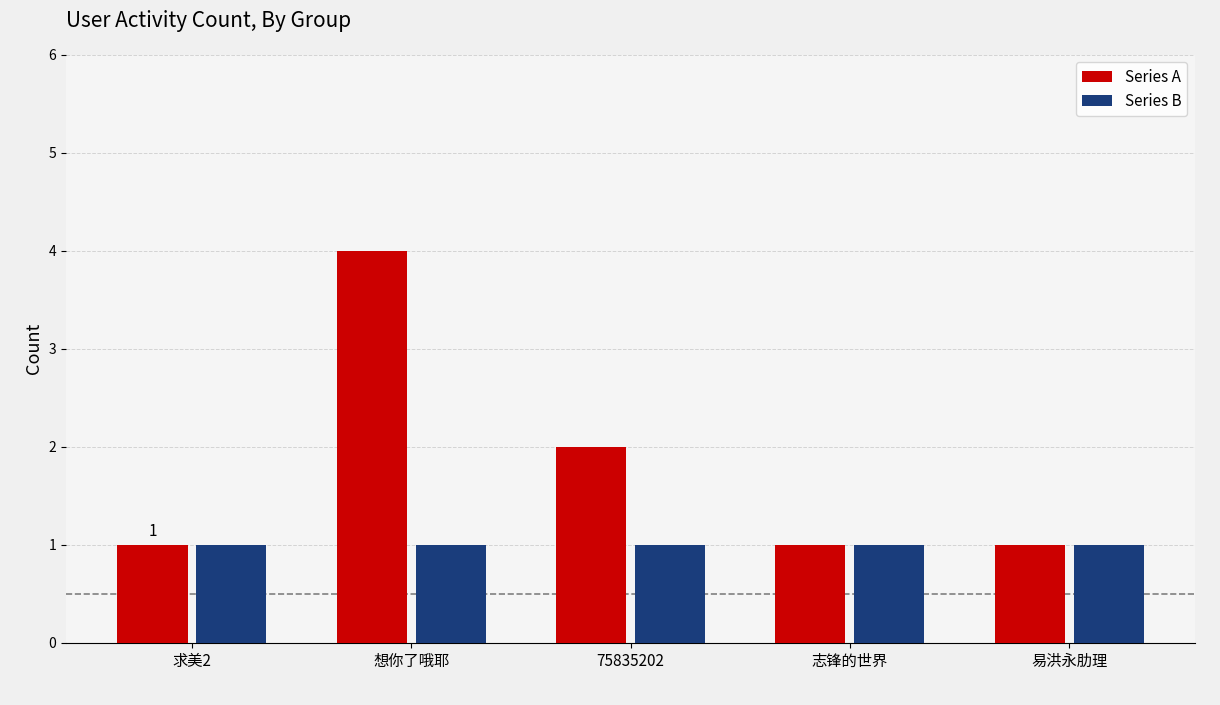

Which series has the largest total across all categories?

Series A